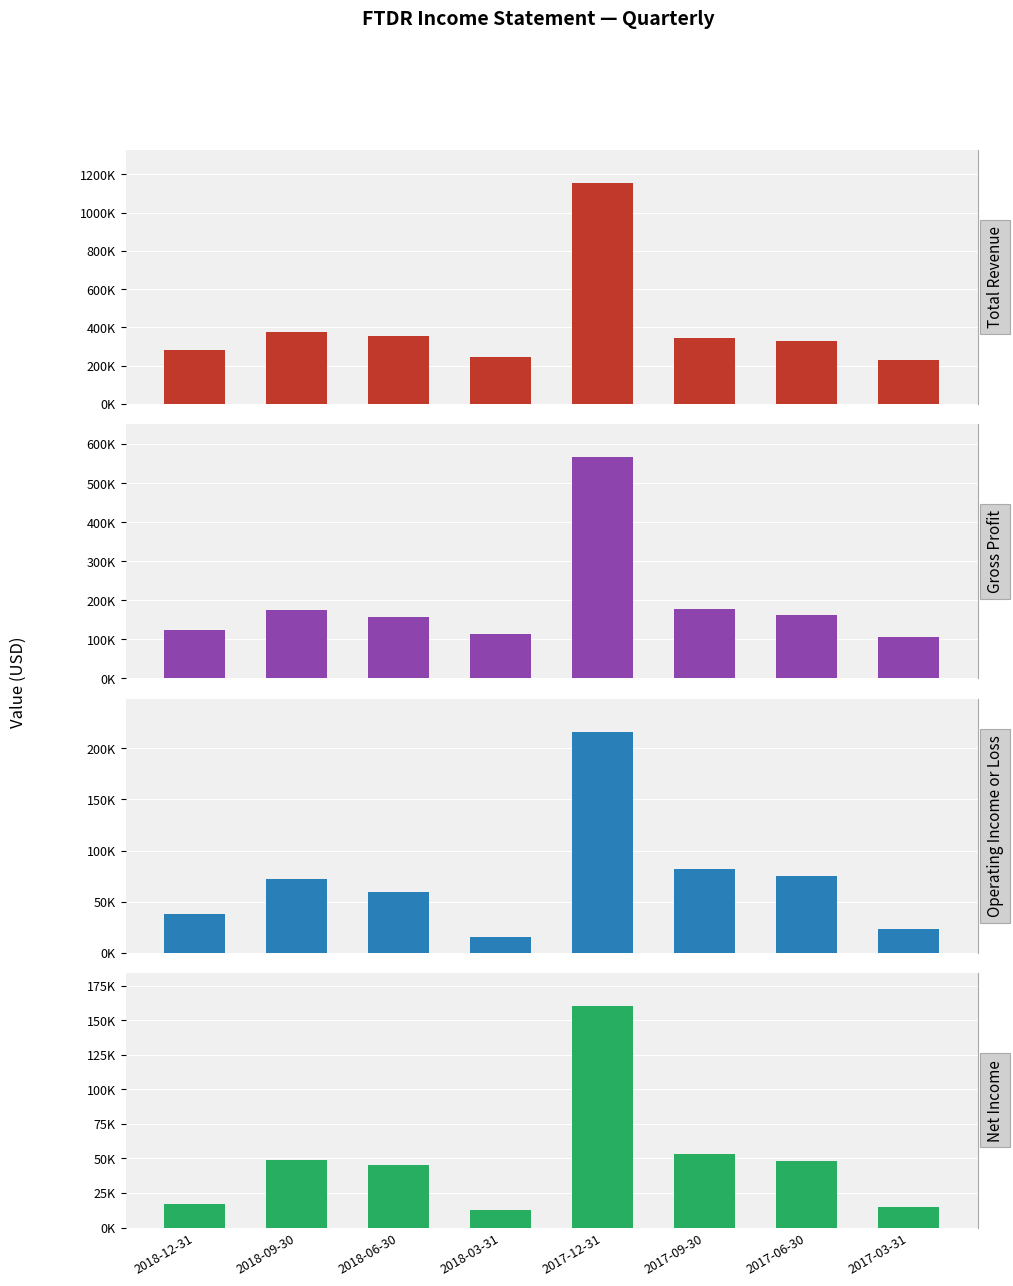

Rank the series by their maximum value, from highest to lowest.

Total Revenue, Gross Profit, Operating Income or Loss, Net Income